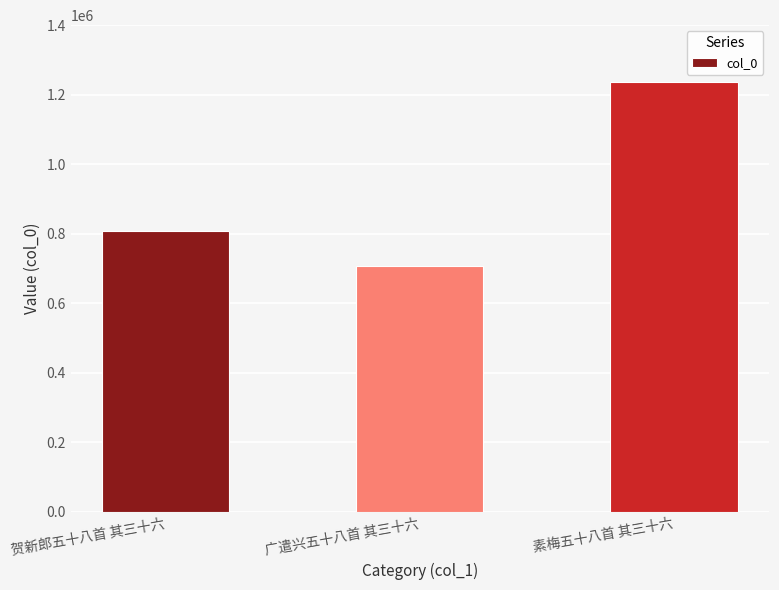

At which category does the chart reach its peak across all series?

素梅五十八首 其三十六